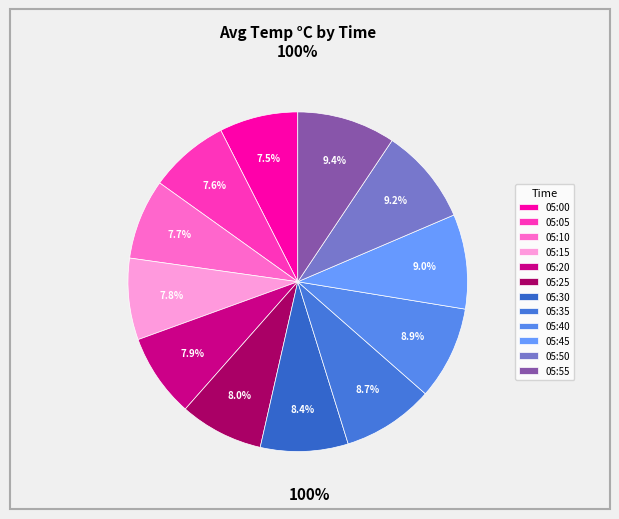

Approximately how many times larger is the value at 05:30 compared to 05:55?

0.9